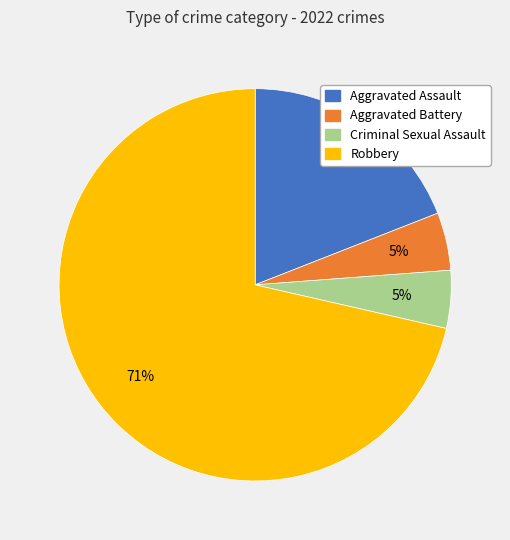

What is the largest slice in the pie chart?

Robbery